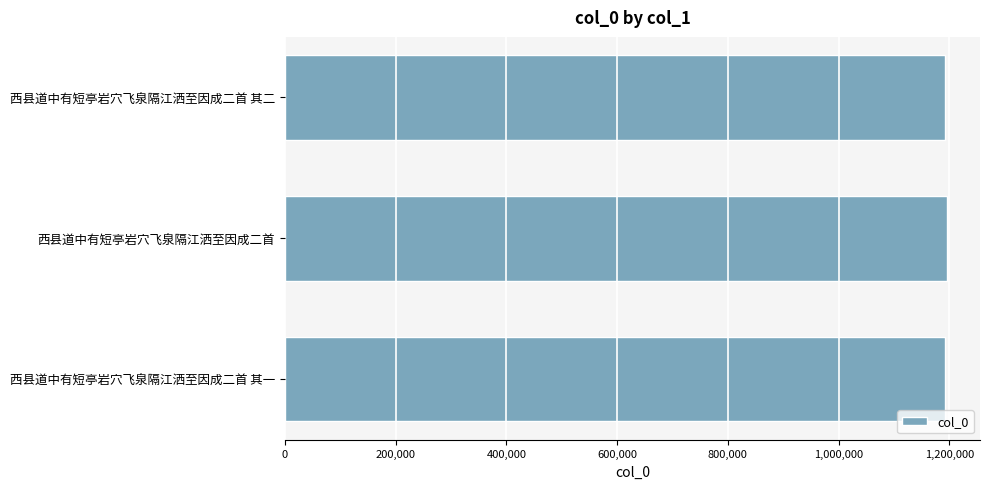

What is the ratio of the value at 西县道中有短亭岩穴飞泉隔江洒至因成二首 其二 to the value at 西县道中有短亭岩穴飞泉隔江洒至因成二首 其一?

1.0